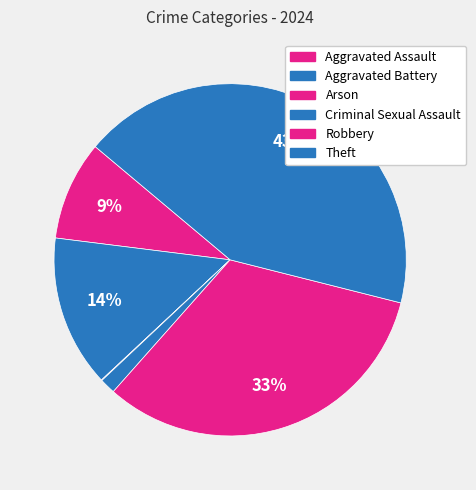

Is Criminal Sexual Assault the majority of the pie?

No